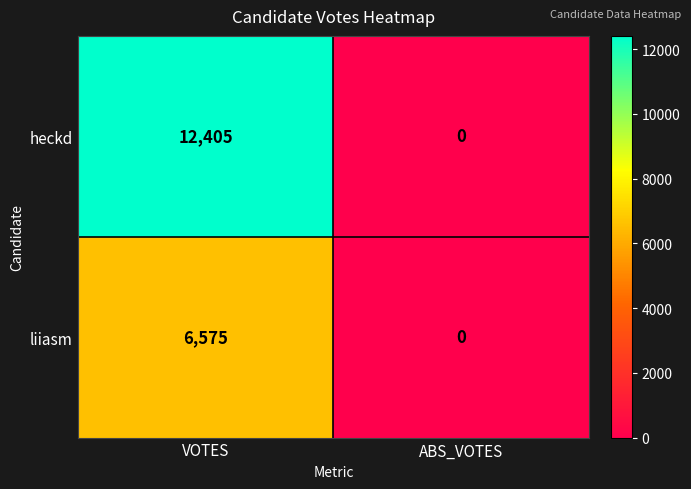

Rank the series by their maximum value, from highest to lowest.

heckd, liiasm